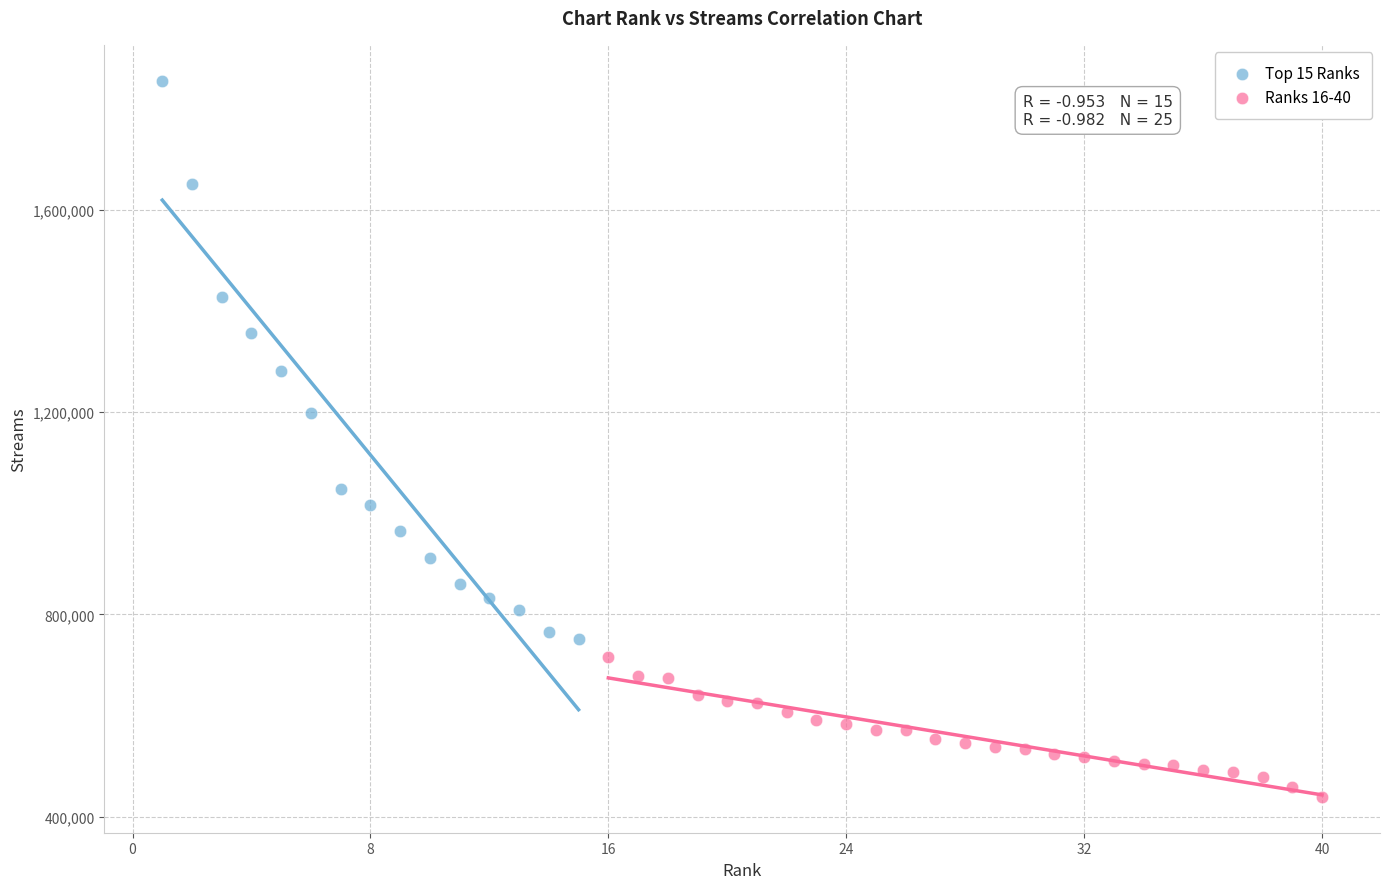

Which series contains the lowest Y value?

Ranks 16-40